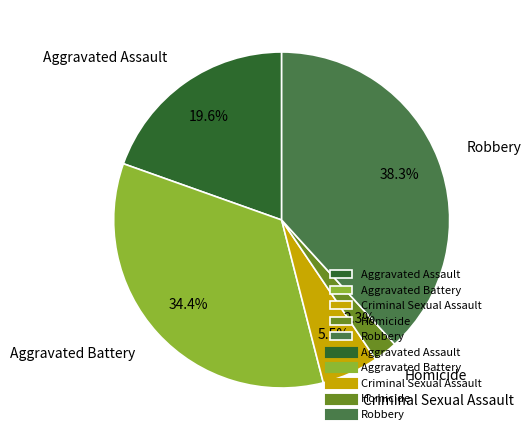

What percentage is NOT represented by Aggravated Battery?

65.6%